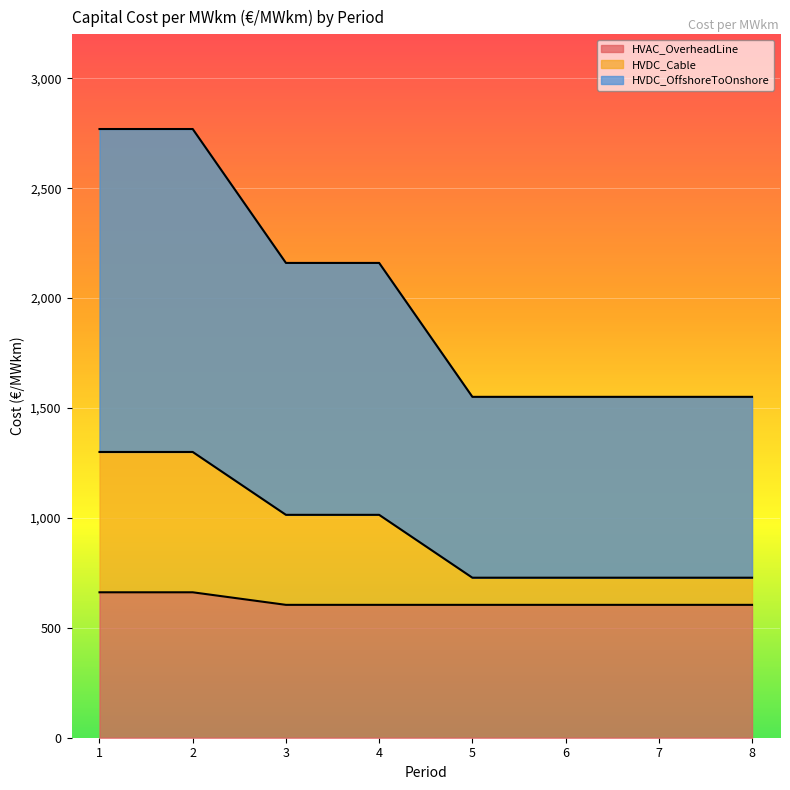

The value of HVAC_OverheadLine at 8 is 604.5. True or false?

True